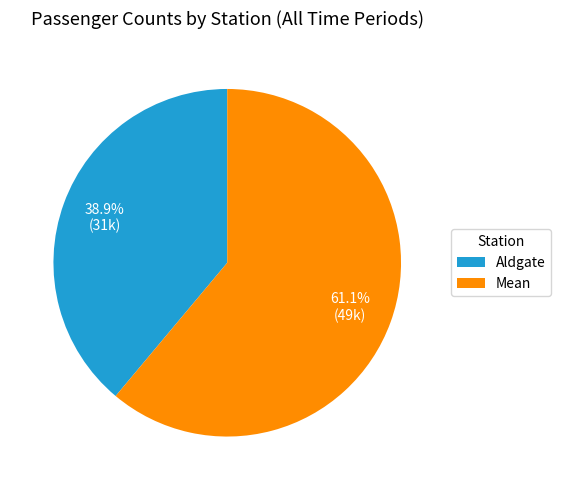

To the nearest percent, what is the difference between the largest and smallest slice percentages?

22%